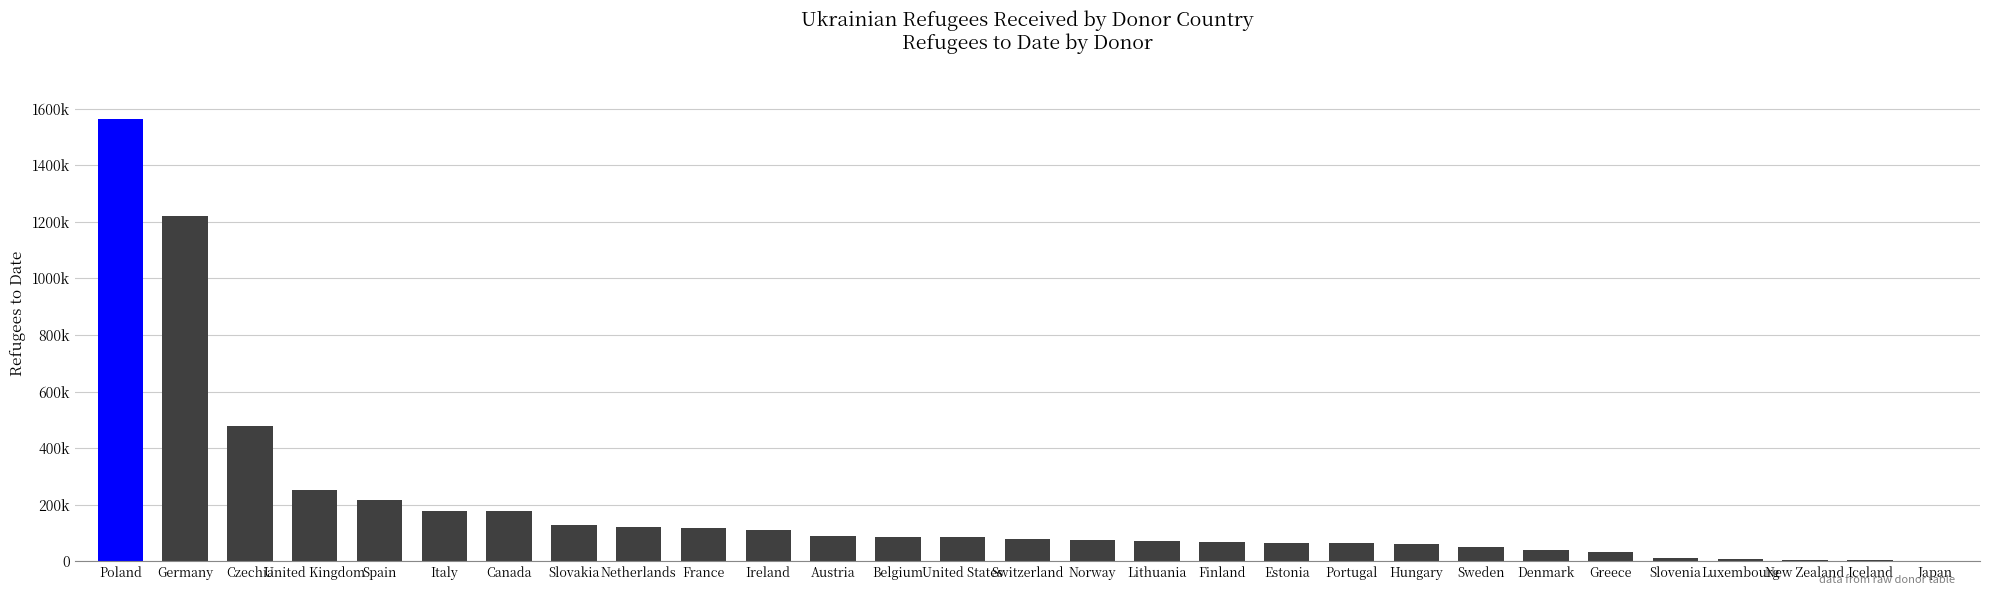

What is the label of the 23rd bar from the left?

Denmark